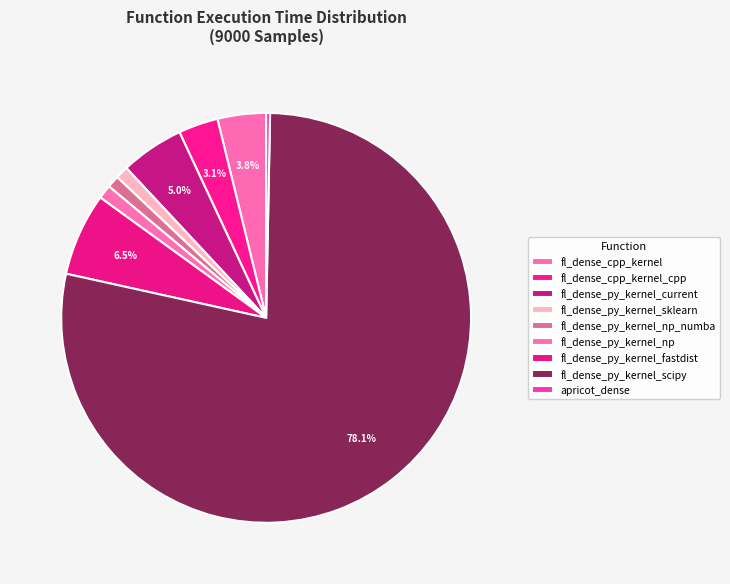

What is the smallest slice in the pie chart?

apricot_dense